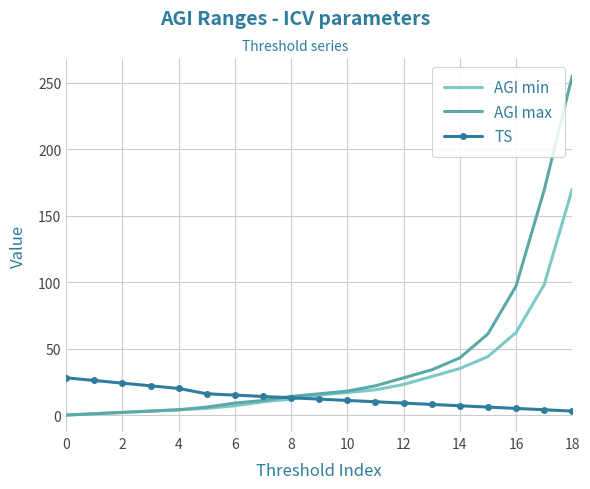

Which series has the largest range (max minus min)?

AGI max